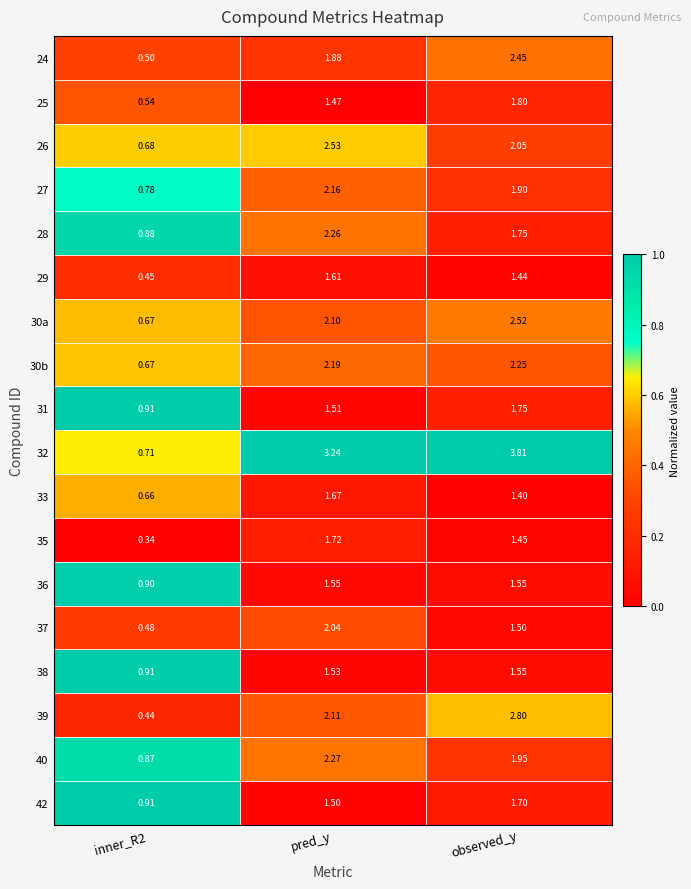

Count the number of data series in this chart.

18